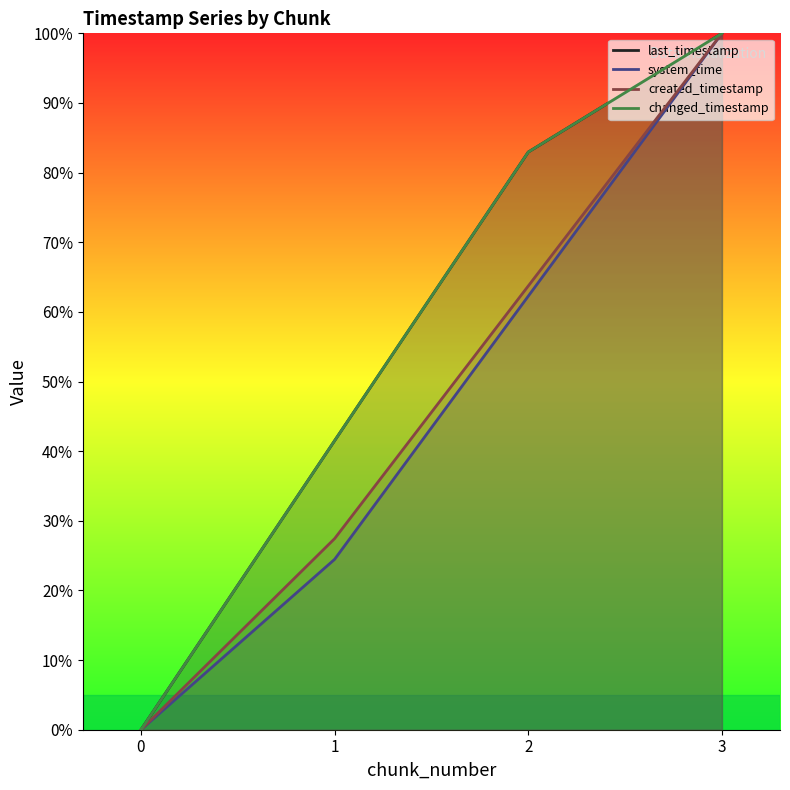

At 2, list the series in order from smallest to largest.

system_time, created_timestamp, last_timestamp, changed_timestamp